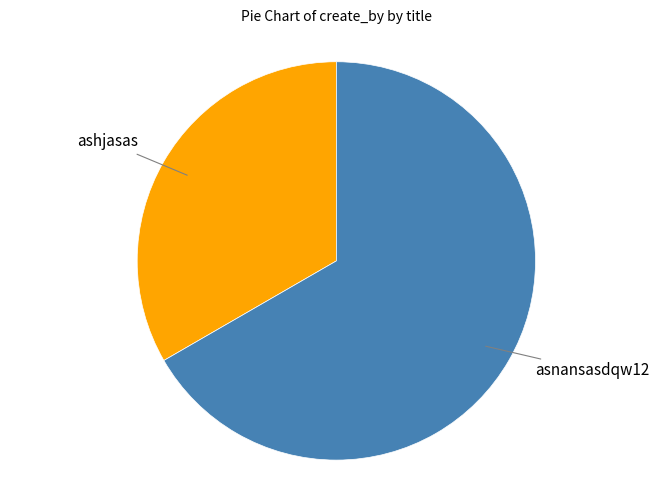

Is there a majority slice in this chart?

Yes